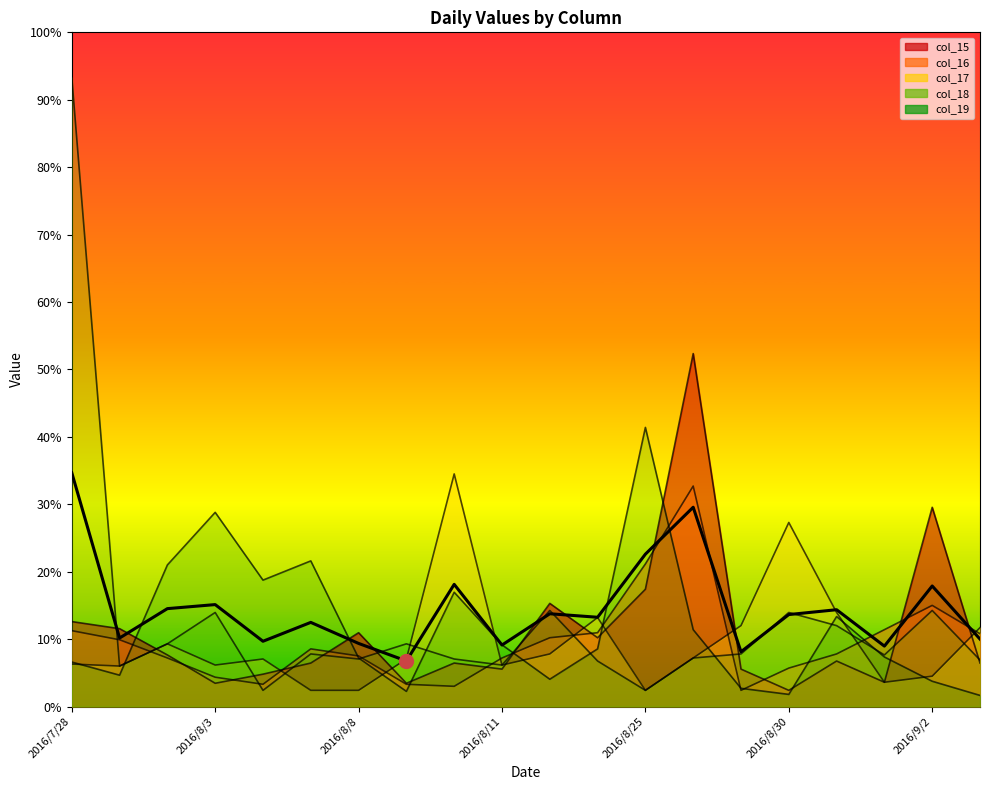

Rank the series by their maximum value, from highest to lowest.

col_18, col_15, col_19, col_17, col_16